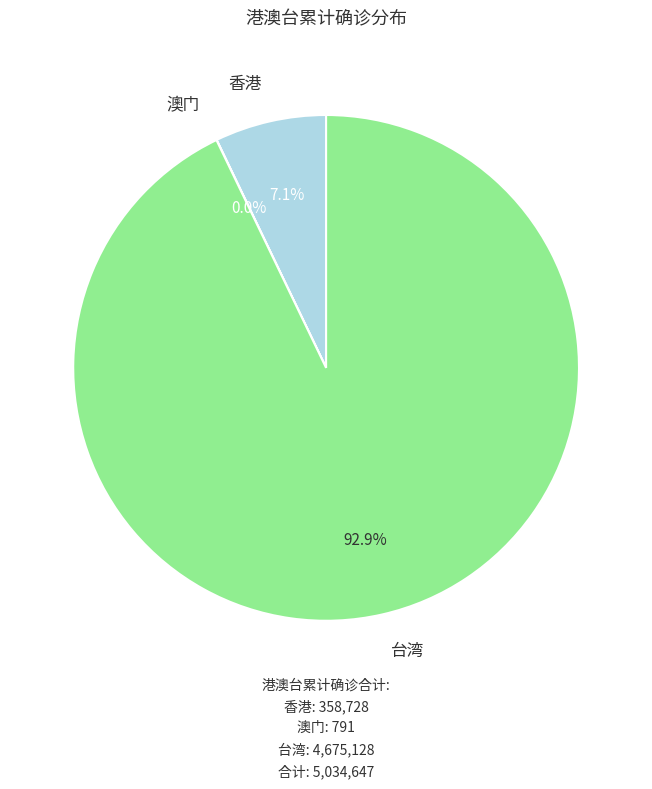

Which has a higher value, 台湾 or 香港?

台湾